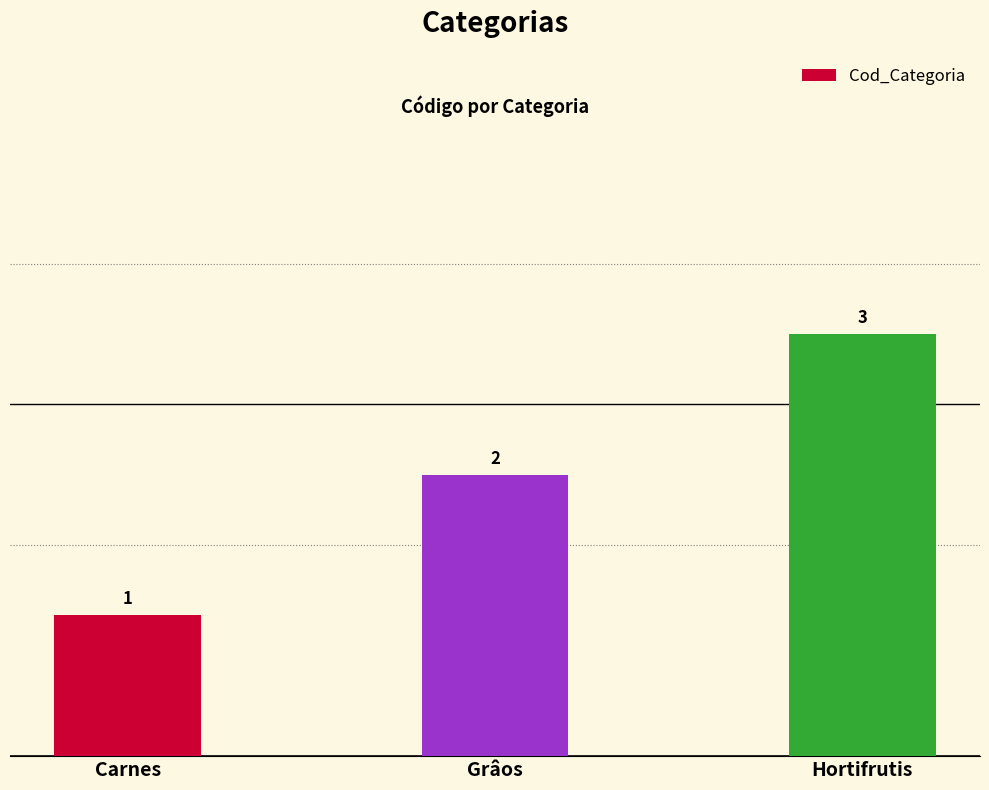

What is the change in value from Carnes to Grâos?

+1